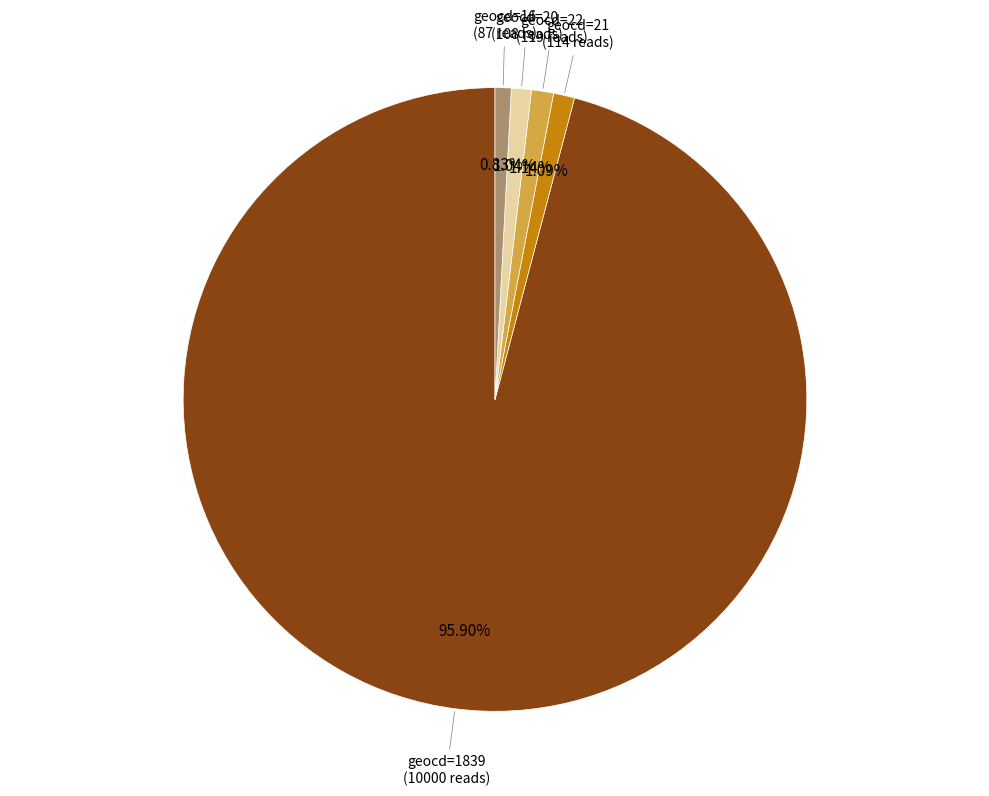

Is there a majority slice in this chart?

Yes